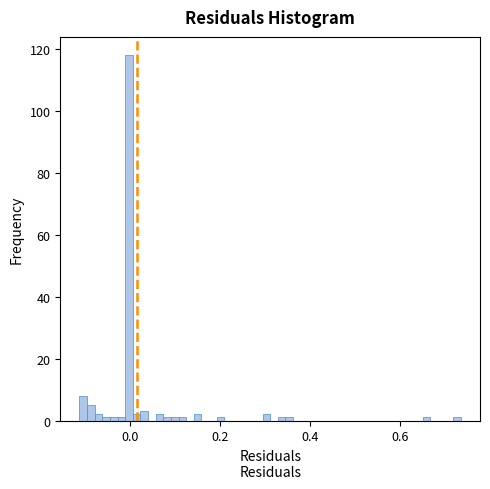

Read against the x-axis, roughly where is the centre of the tallest bar?

0.00